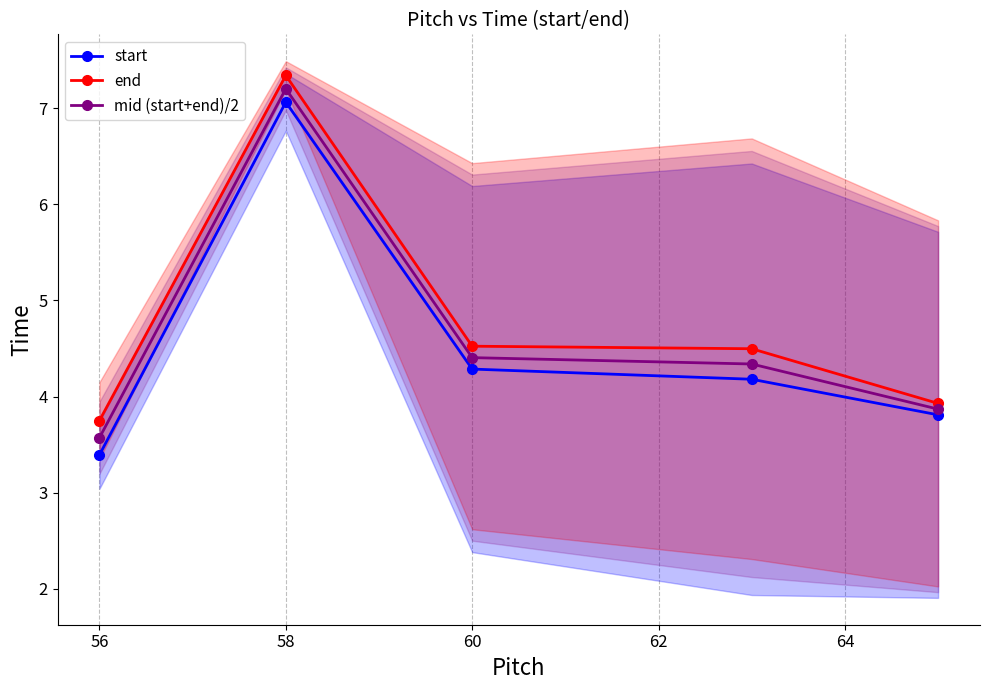

Is it true that start equals 7.1 at 58?

True